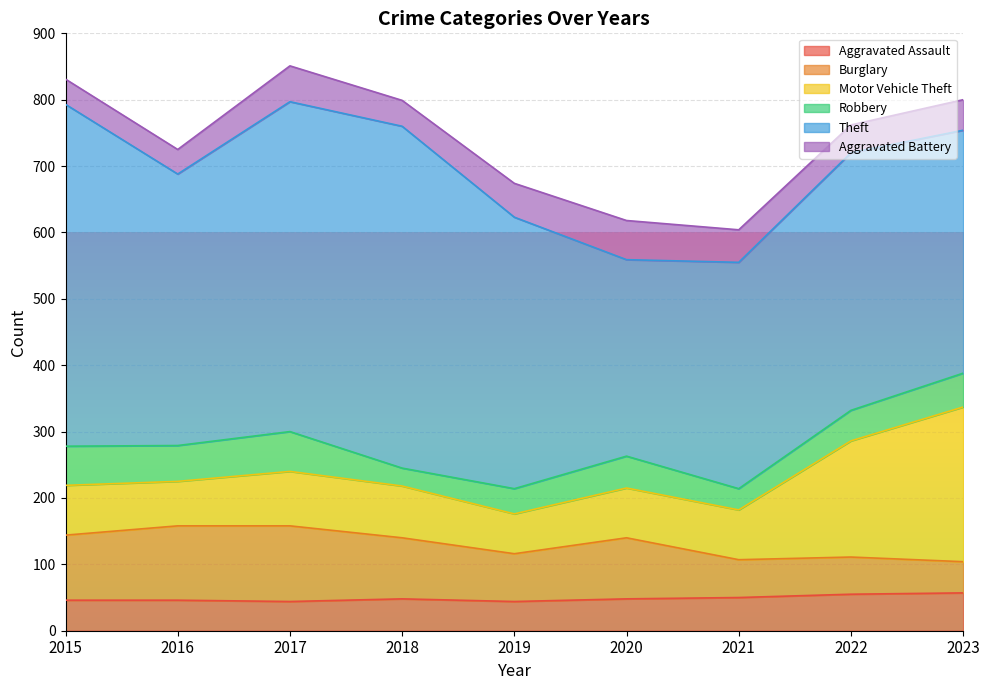

Where does the Theft series first go above 409?

2015